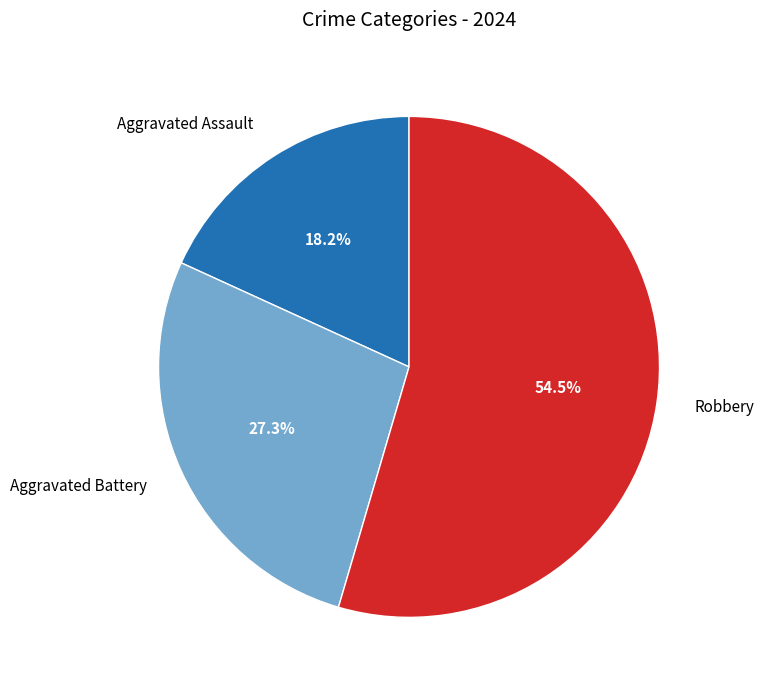

Which category has the smallest portion of the pie?

Aggravated Assault